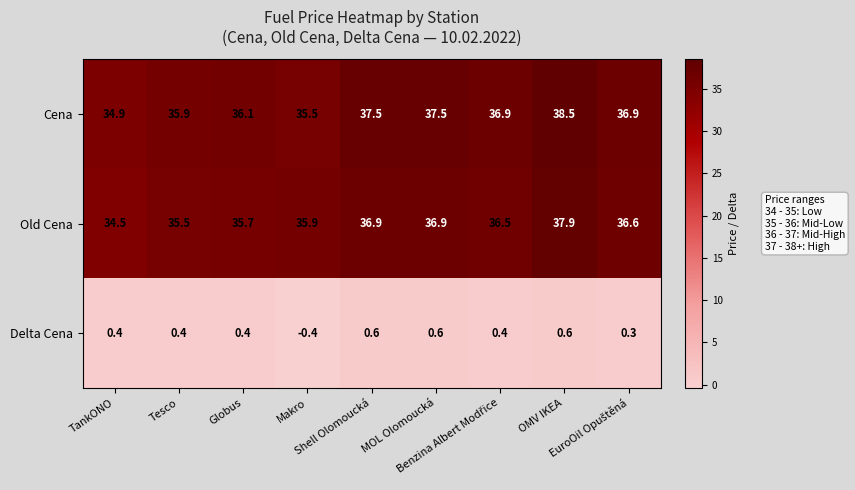

Which series has the largest range (max minus min)?

Cena